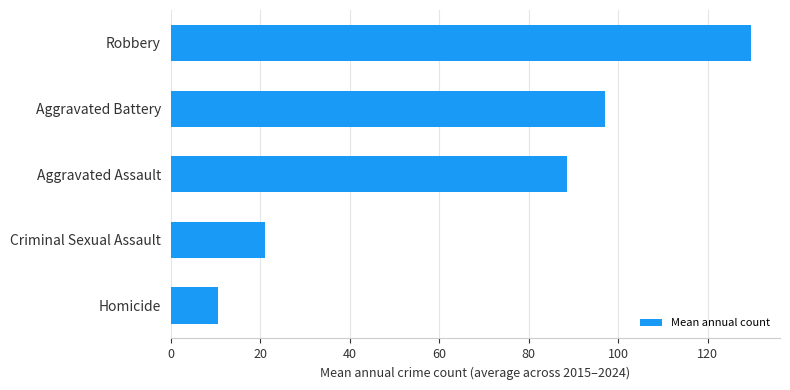

What is the change in value from Criminal Sexual Assault to Aggravated Assault?

+67.4